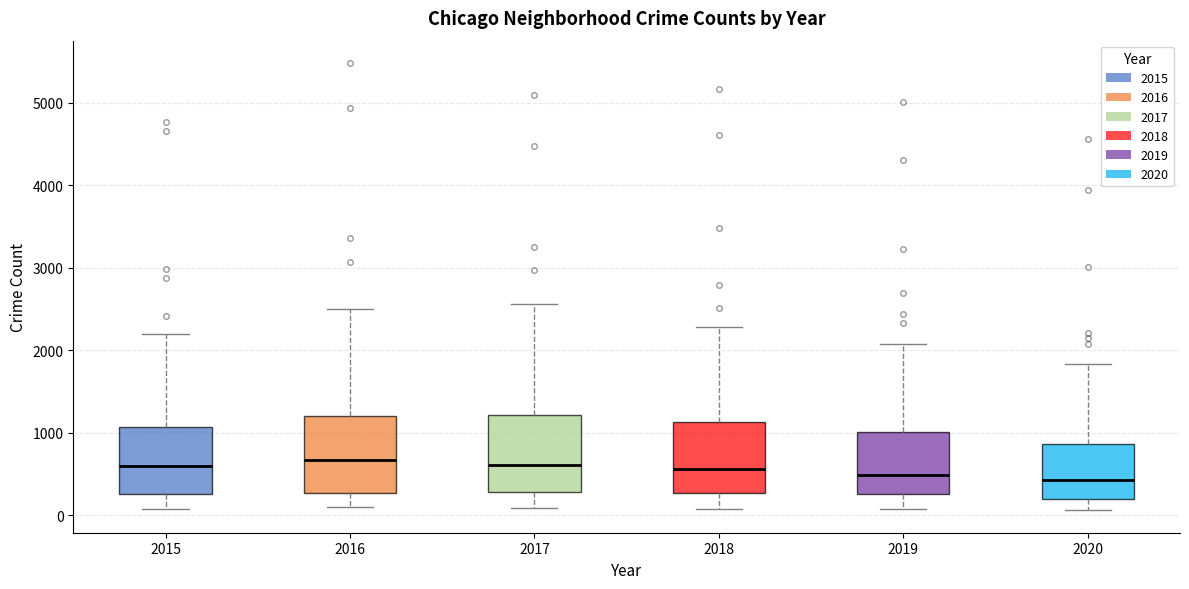

Reading left to right, transcribe this box plot: for each box, give where its median line is, the range the box spans, and where its two whiskers end, as read against the y-axis. The values are not printed on the chart, so give them approximately, as read against the axis.

2015: median 600, box 300 to 1100, whiskers 100 to 2200
2016: median 700, box 300 to 1200, whiskers 100 to 2500
2017: median 600, box 300 to 1200, whiskers 100 to 2600
2018: median 600, box 300 to 1100, whiskers 100 to 2300
2019: median 500, box 300 to 1000, whiskers 100 to 2100
2020: median 400, box 200 to 900, whiskers 100 to 1800